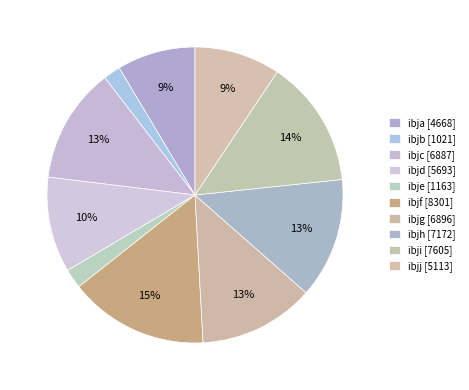

Is ibja the majority of the pie?

No